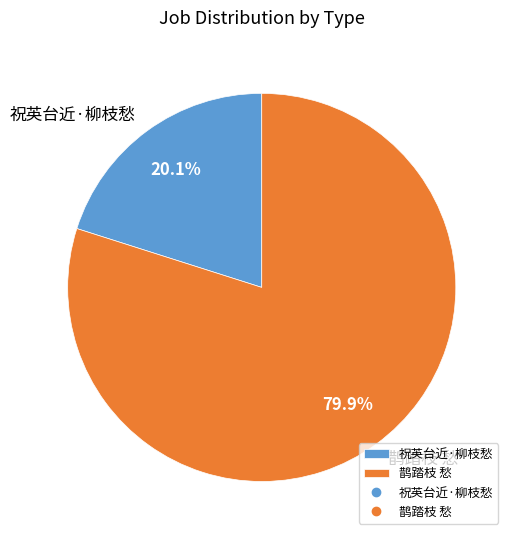

To the nearest percent, what portion does 鹊踏枝 愁 represent?

80%